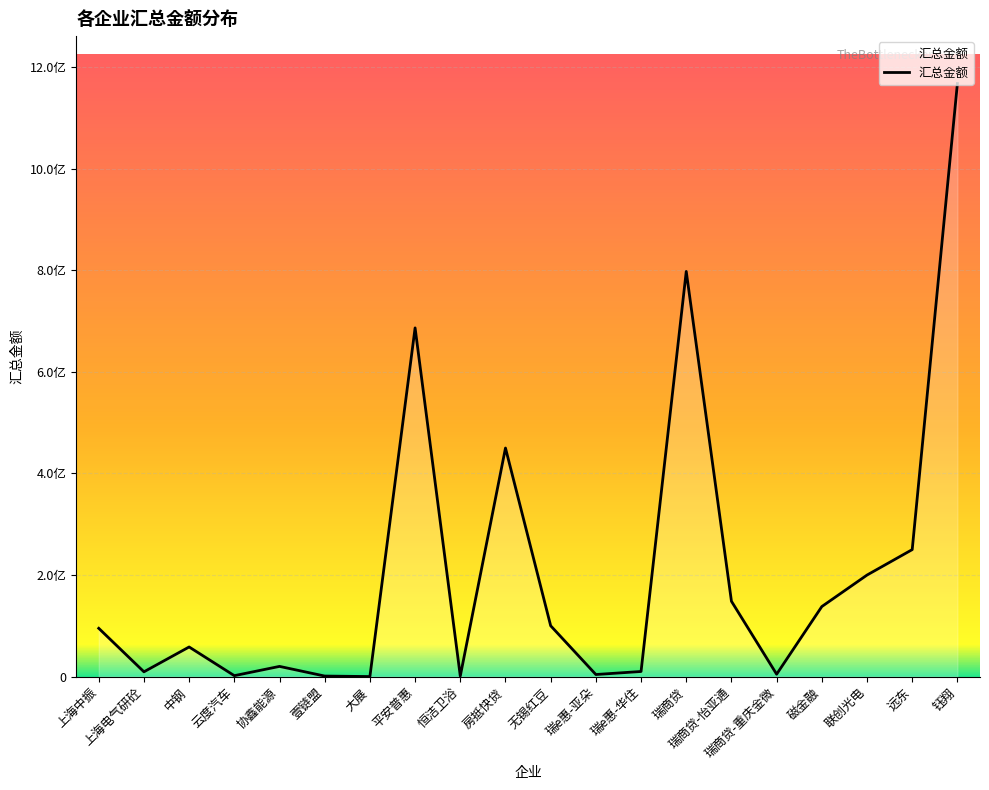

Reading right to left, what are all the values shown in this chart?

钰翔=1167373059.2	远东=249913823.0	联创光电=199812209.8	磁金融=137807200.0	瑞商贷-重庆金微=4625959.9	瑞商贷-怡亚通=148261043.1	瑞商贷=797512613.0	瑞e惠-华住=10000000.0	瑞e惠-亚朵=4000000.0	无锡红豆=100000000.0	房抵快贷=449880000.0	恒洁卫浴=978159.8	平安普惠=686359215.7	大展=0.0	壹链盟=994483.1	协鑫能源=20000000.0	云度汽车=1764980.0	中钢=58240313.6	上海电气研砼=9346694.3	上海中振=95000000.0